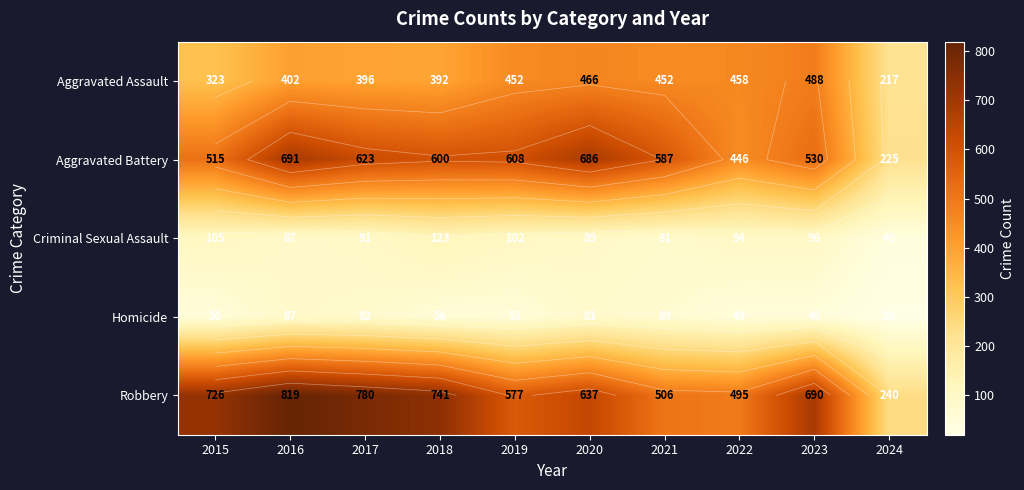

At which label does Robbery first exceed 690?

2015